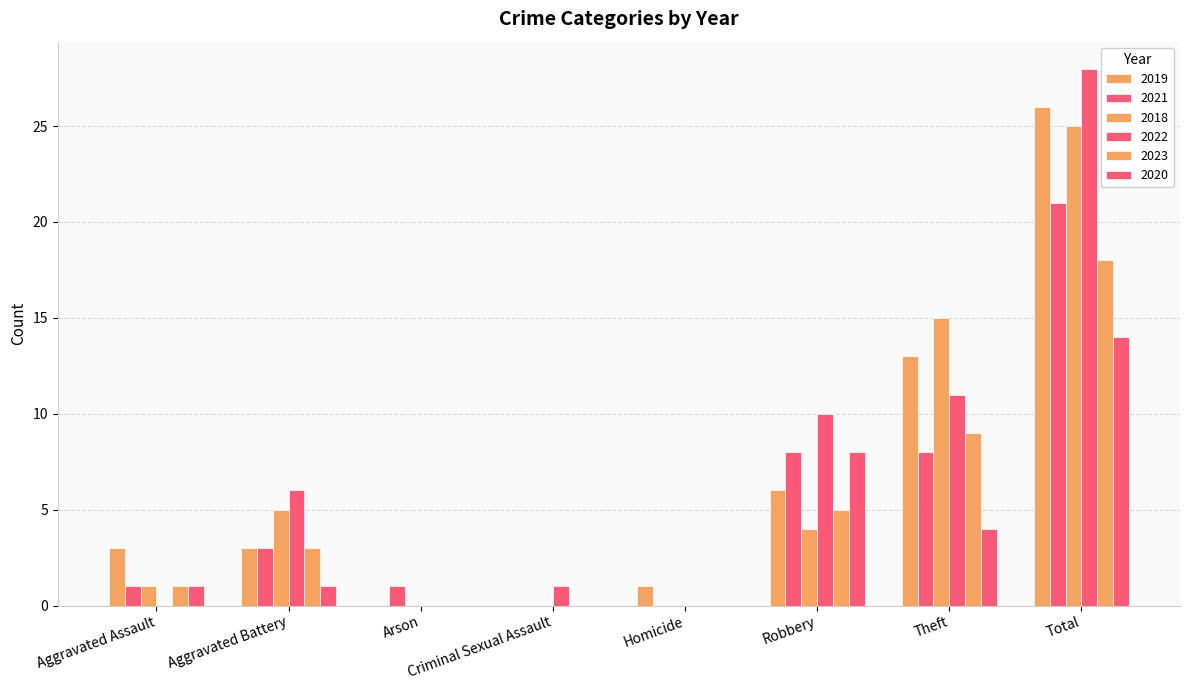

What is the difference between the 2020 values at Aggravated Assault and Criminal Sexual Assault?

1